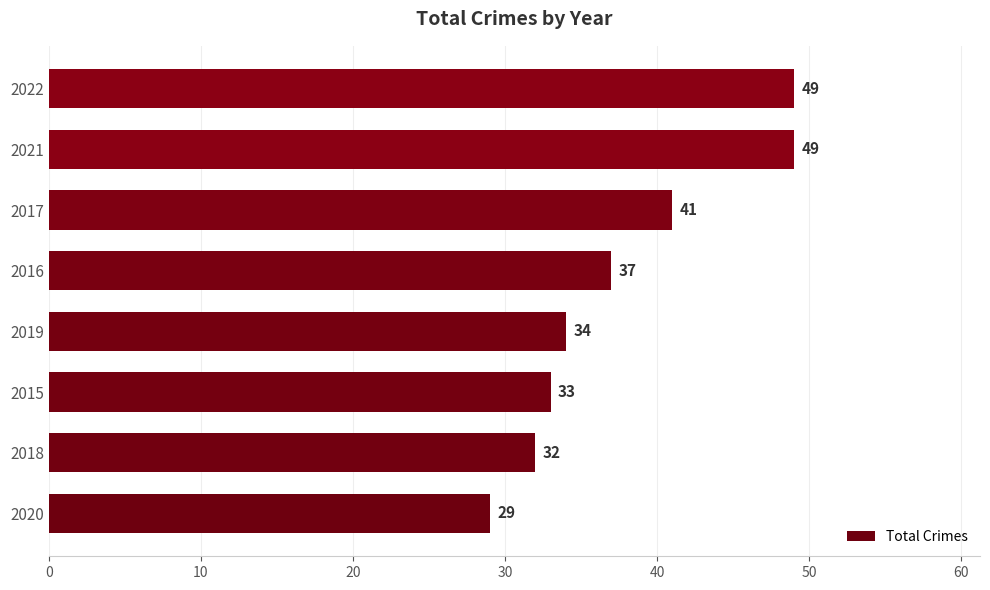

What is the sum of all values?

304